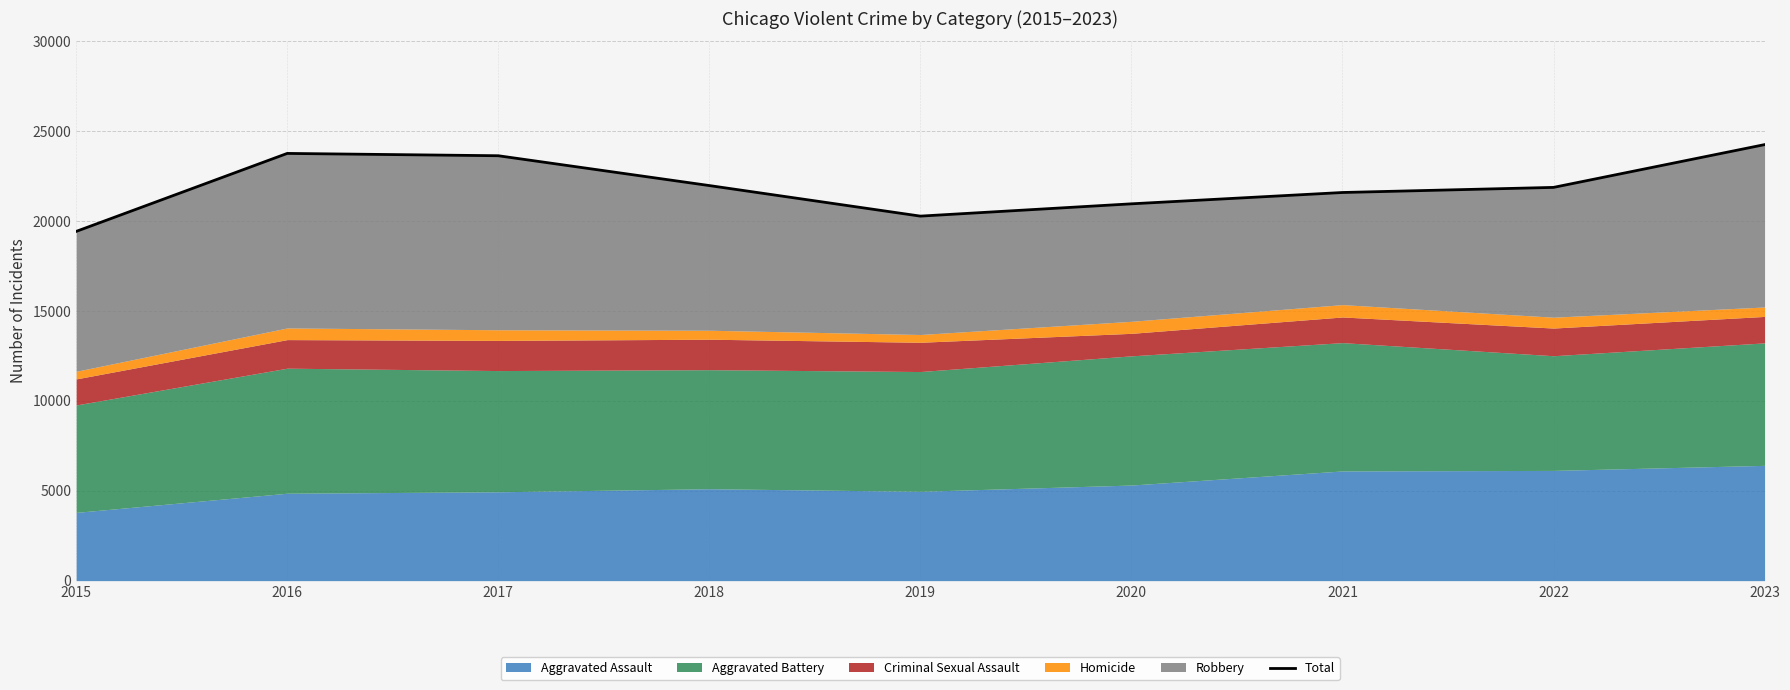

Does the chart display data point markers on the line(s)?

No